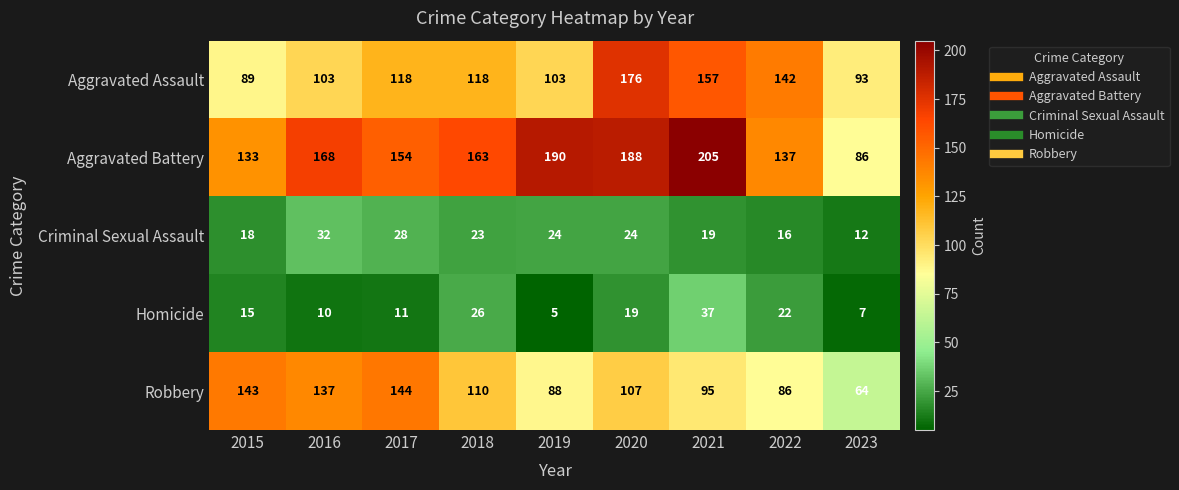

At 2015, list the series in order from largest to smallest.

Robbery, Aggravated Battery, Aggravated Assault, Criminal Sexual Assault, Homicide